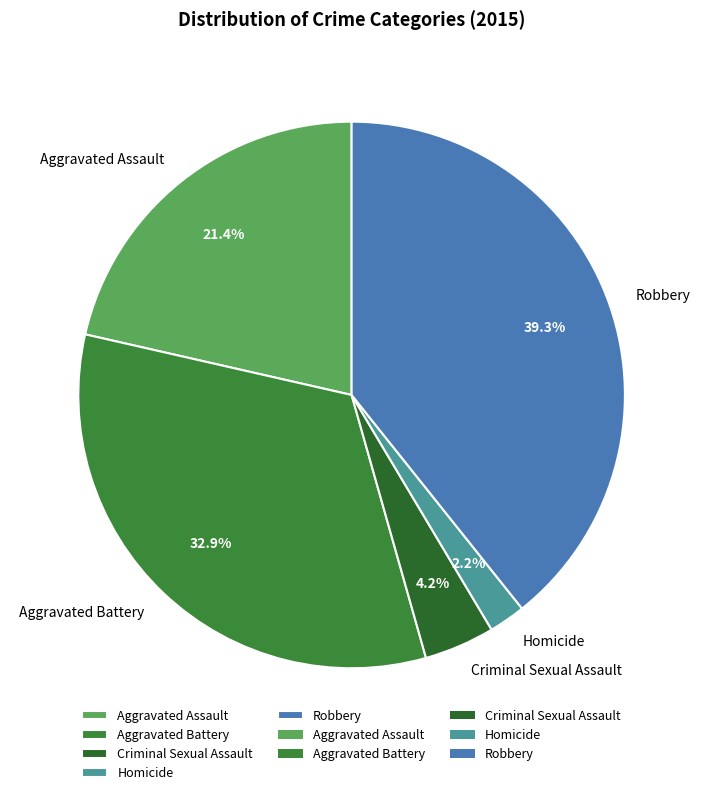

Between Aggravated Battery and Homicide, which is larger?

Aggravated Battery